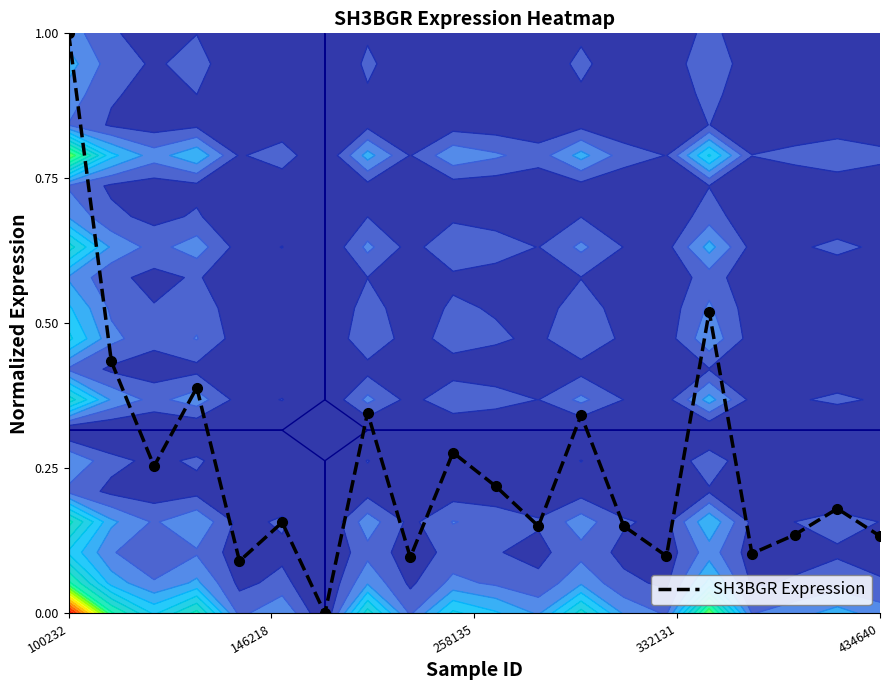

What is the maximum value for SH3BGR Expression?

1.0